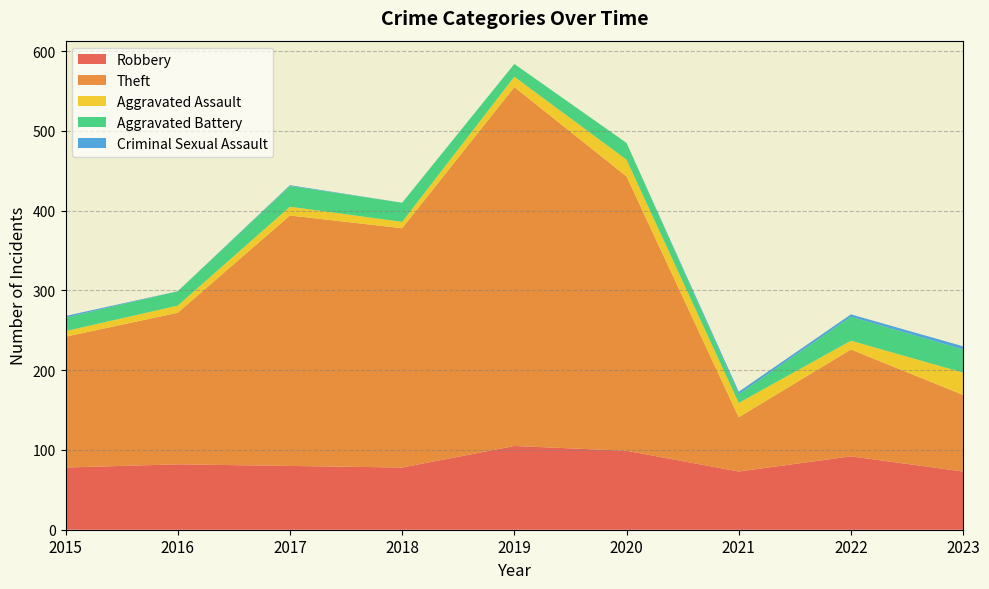

Reading left to right, transcribe all the data shown in this chart.

Robbery: 78	82	80	78	105	99	73	92	73
Theft: 164	190	314	300	450	344	68	134	96
Aggravated Assault: 7	9	11	8	13	21	18	11	28
Aggravated Battery: 17	18	26	24	16	21	11	30	29
Criminal Sexual Assault: 2	0	1	0	0	0	3	3	4